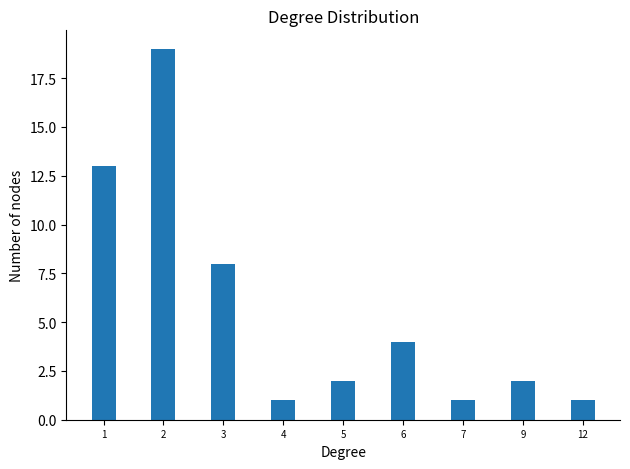

The value at 3 is 5. True or false?

False